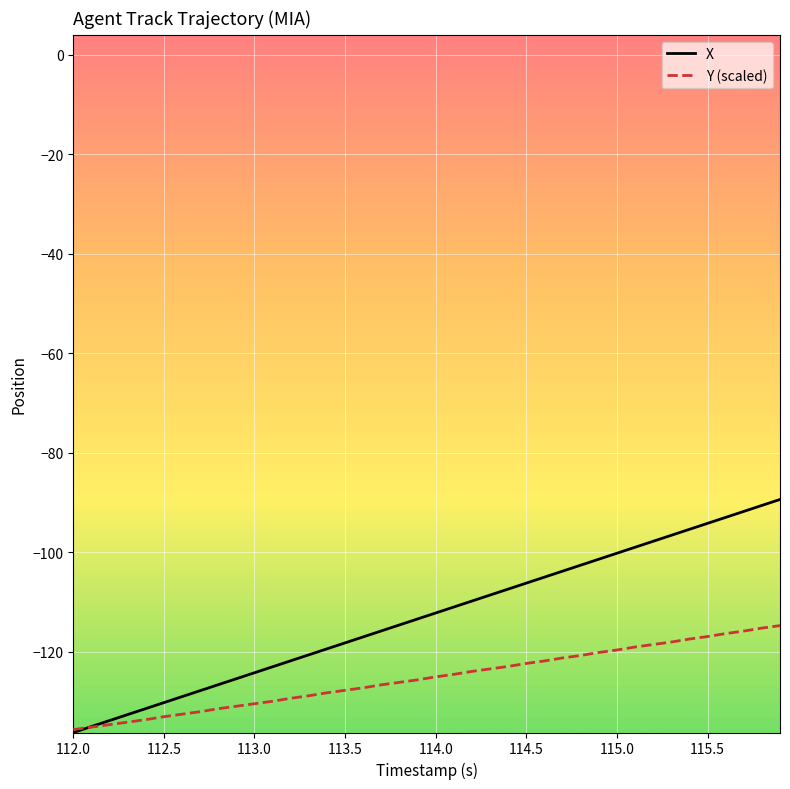

Which series has the largest range (max minus min)?

X